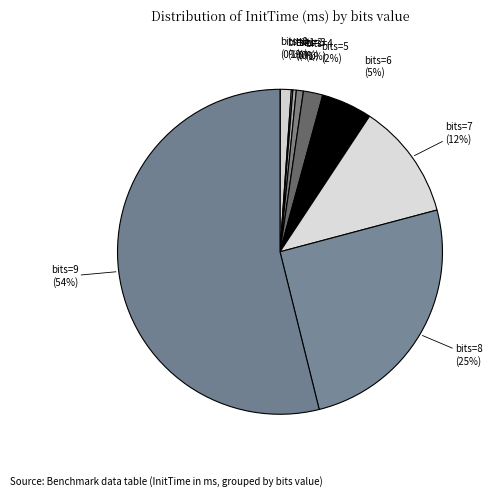

Between bits=8 and bits=4, which is larger?

bits=8